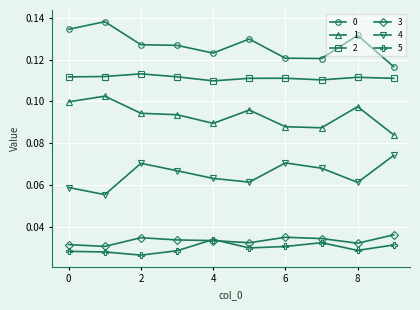

In 4, how many points are higher than both neighbors (excluding endpoints)?

2